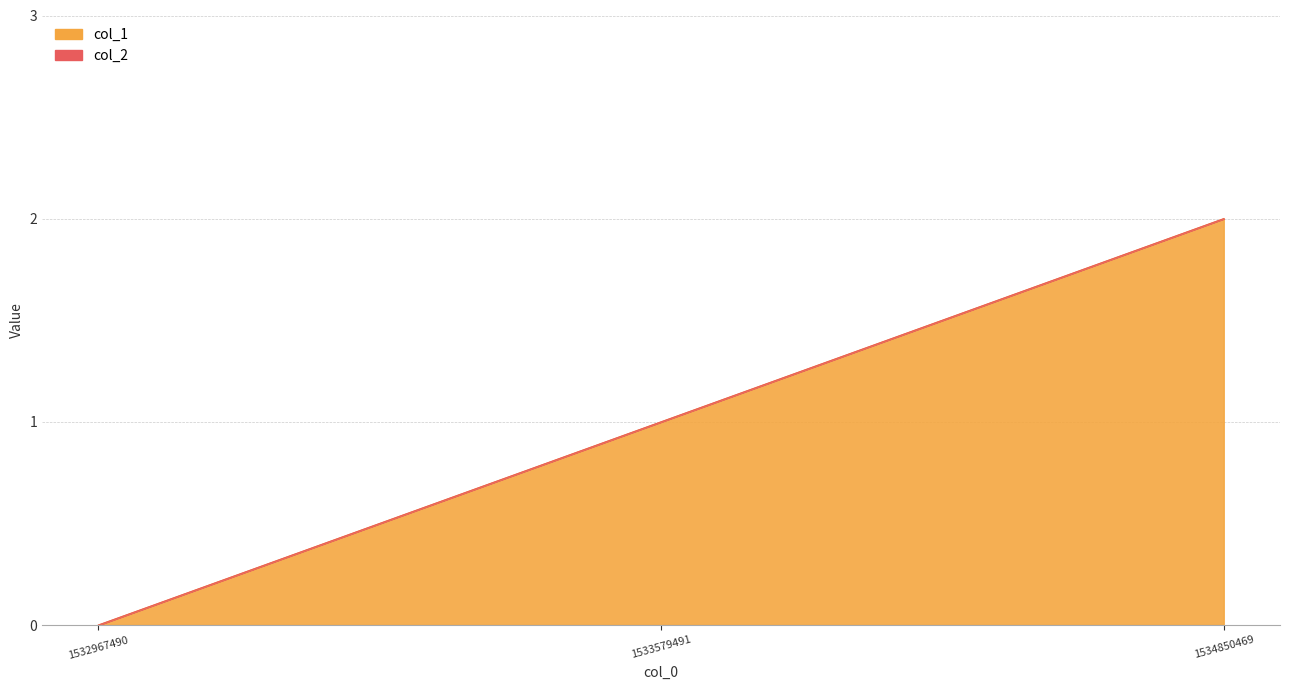

Which label corresponds to the largest value in the chart?

1534850469